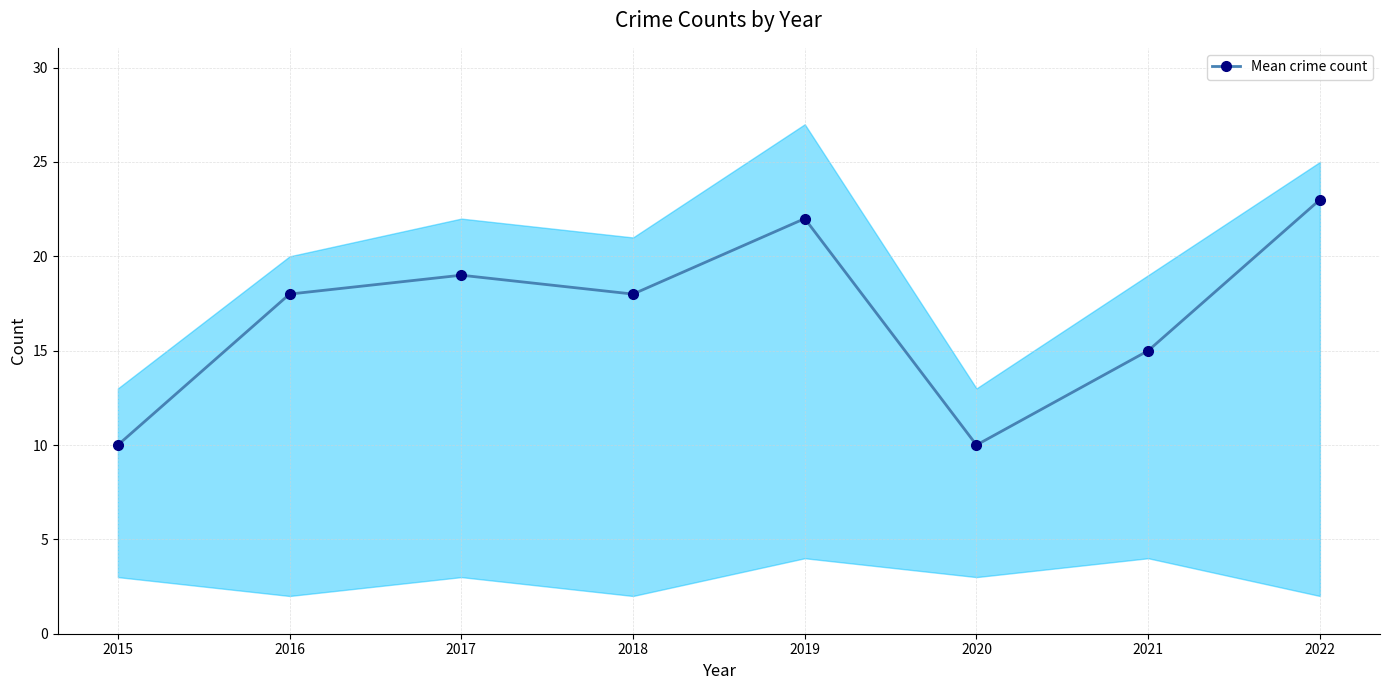

What is the sum of all values?

135